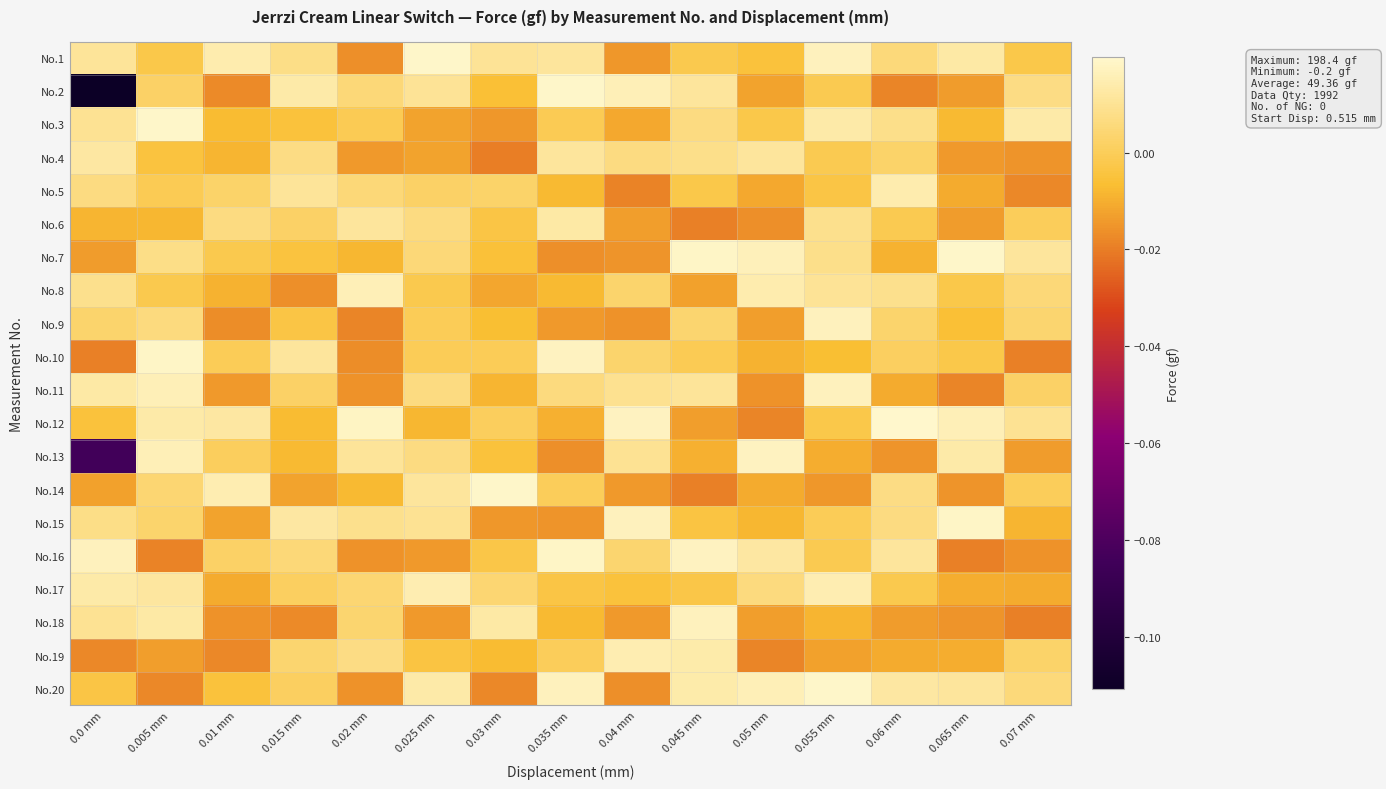

What is the total value across all series at 0.055 mm?

0.1